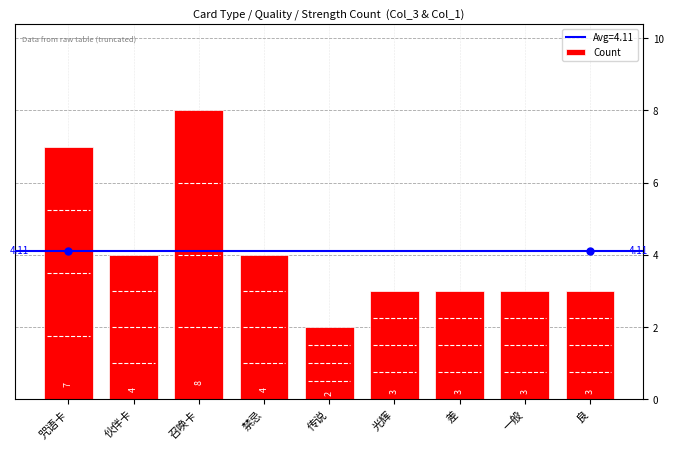

Reading left to right, transcribe all the data shown in this chart.

7	4	8	4	2	3	3	3	3